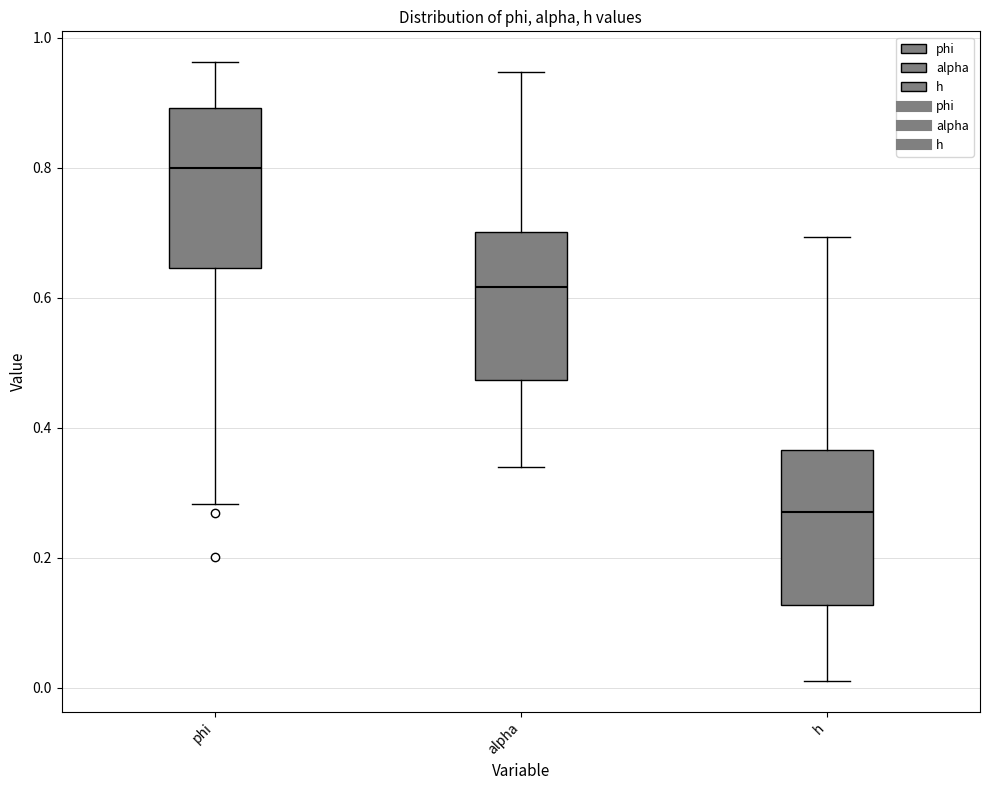

Where is the upper edge of the box for phi on the y-axis? The values are not printed on the chart, so give them approximately, as read against the axis.

0.90